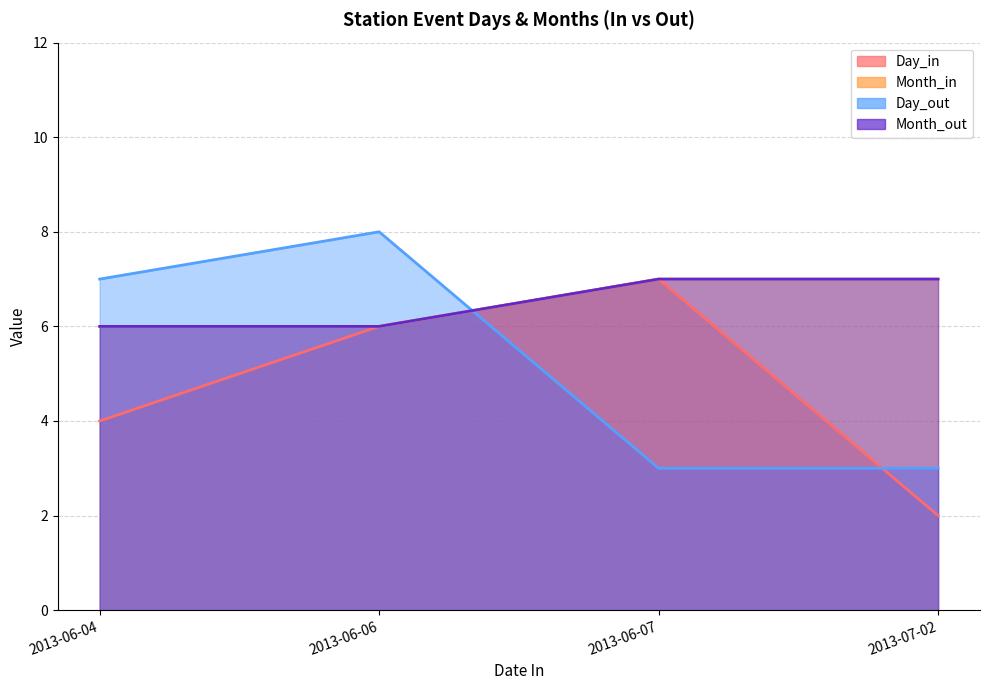

What is the difference between the highest and lowest values at 2013-07-02?

5